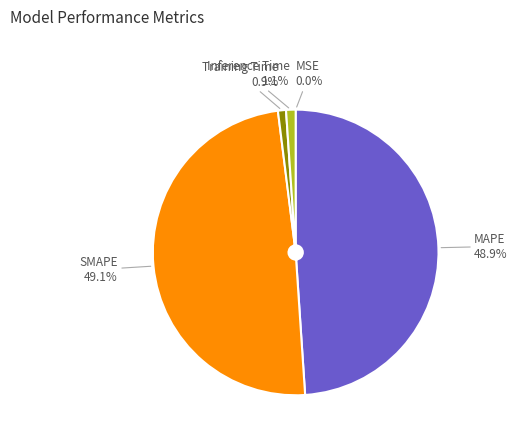

Between MAPE and Inference Time, which is larger?

MAPE